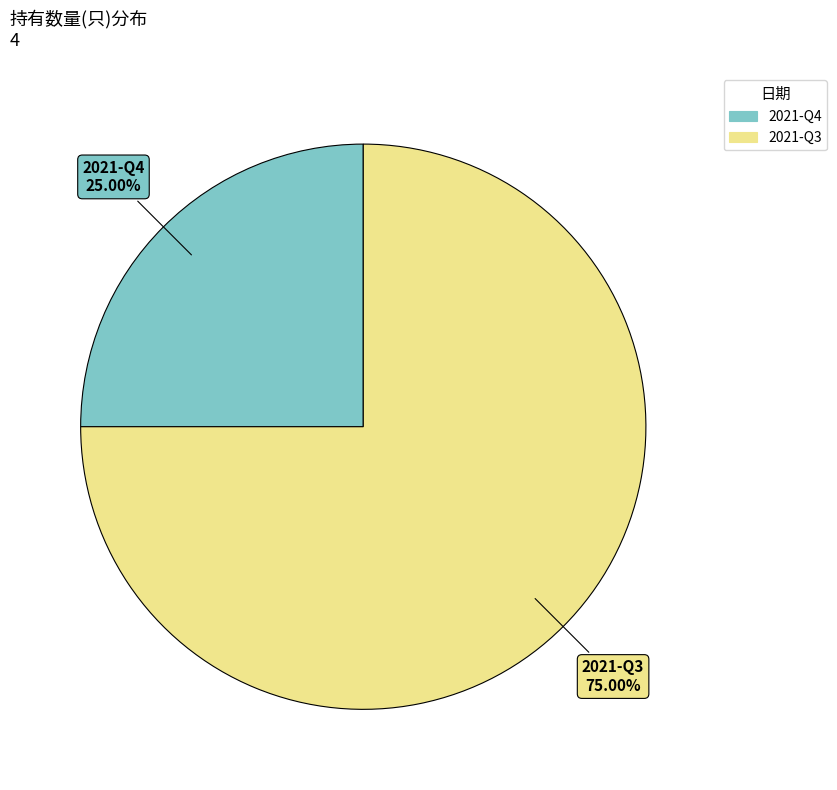

The 2021-Q4 slice represents 15% of the pie. True or false?

False